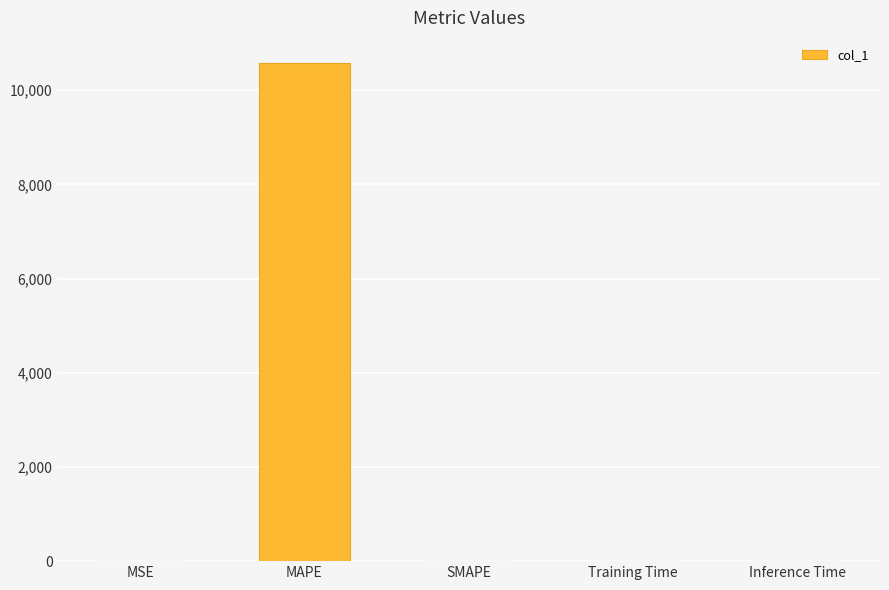

Is it true that the value at Inference Time is 0.0?

True